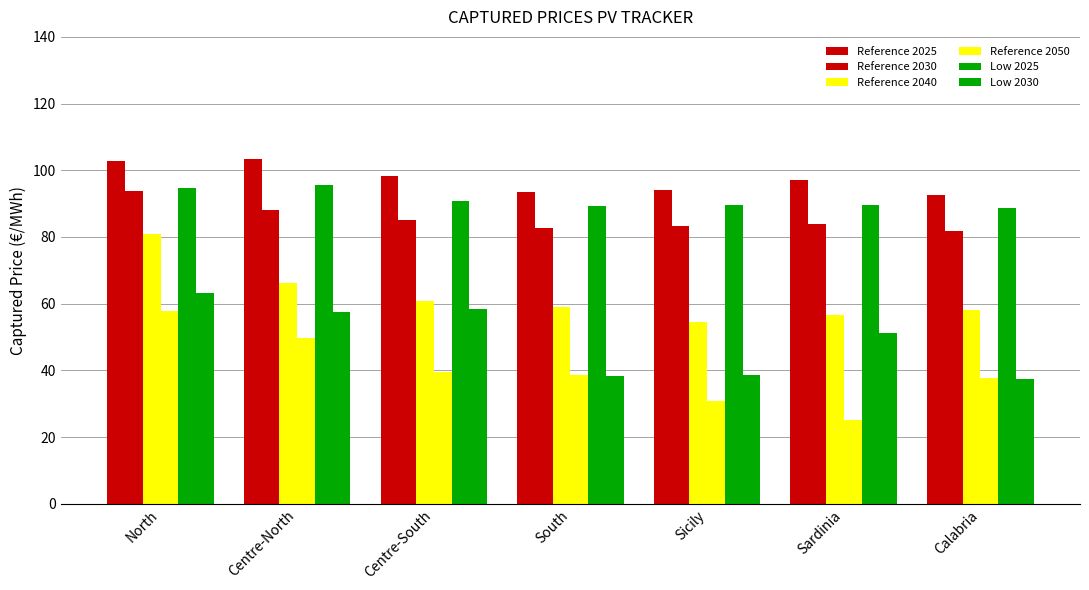

How many bars are there in total?

42